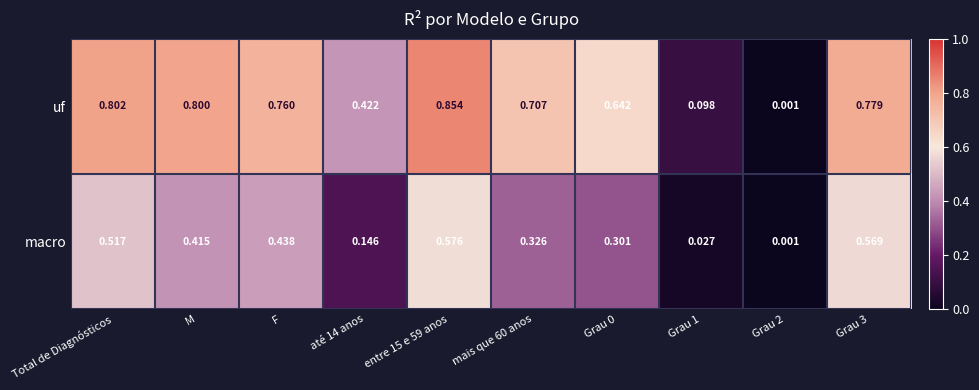

Which series has the widest spread of values?

uf